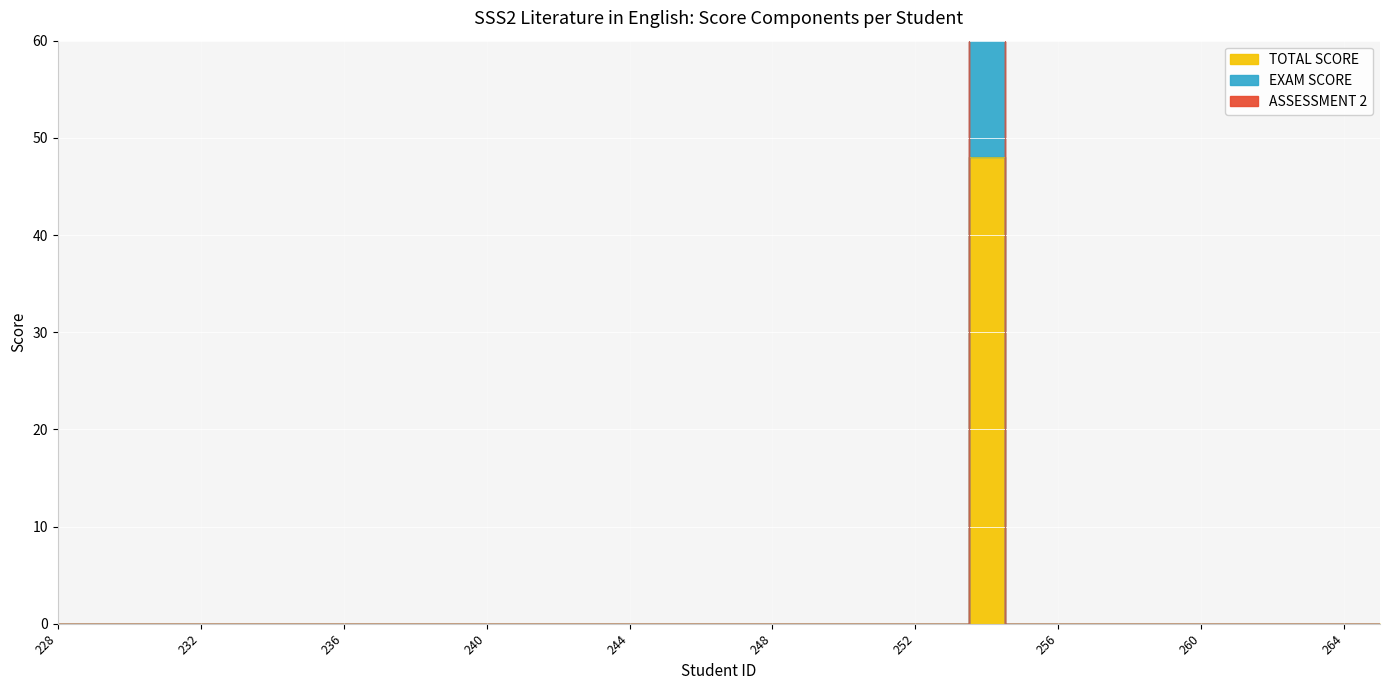

True or false: ASSESSMENT 2 and TOTAL SCORE cross at least once.

False